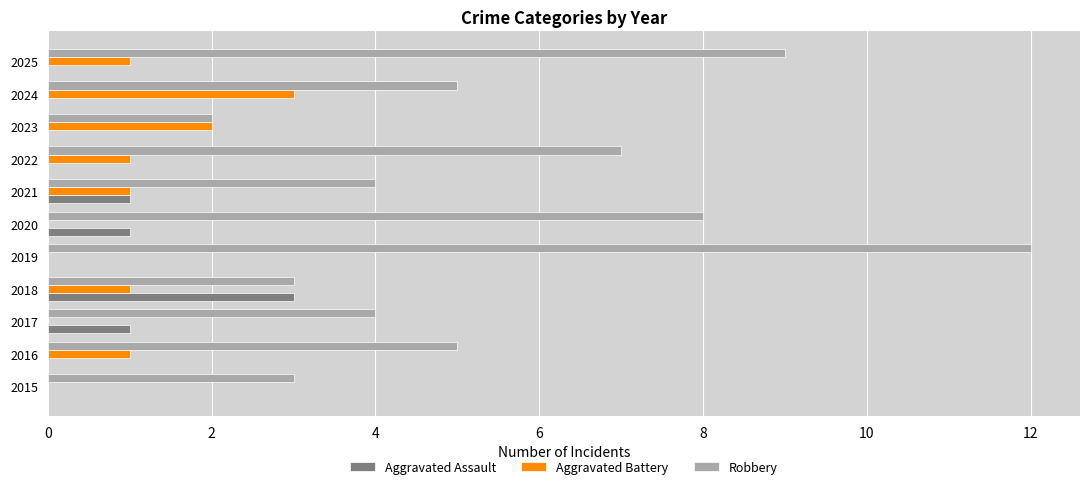

What is the average value of the Robbery series?

6